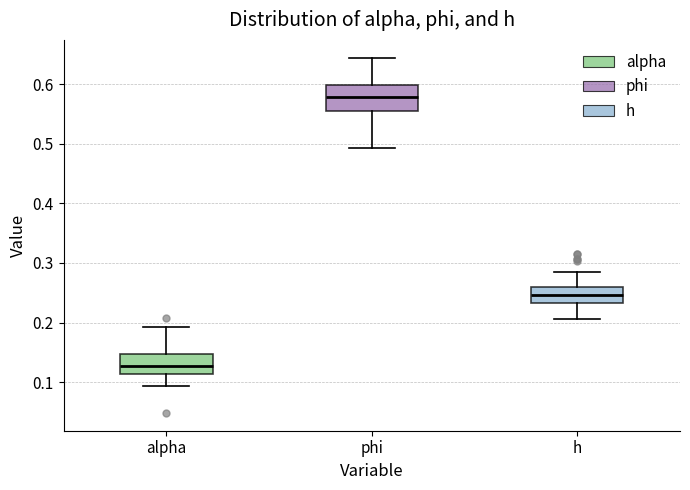

Where is the lower edge of the box for phi on the y-axis? The values are not printed on the chart, so give them approximately, as read against the axis.

0.56